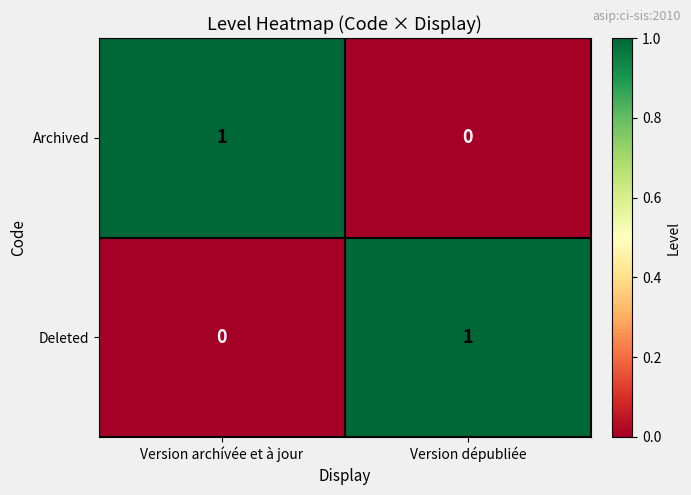

At Version archívée et à jour, list the series in order from largest to smallest.

Archived, Deleted